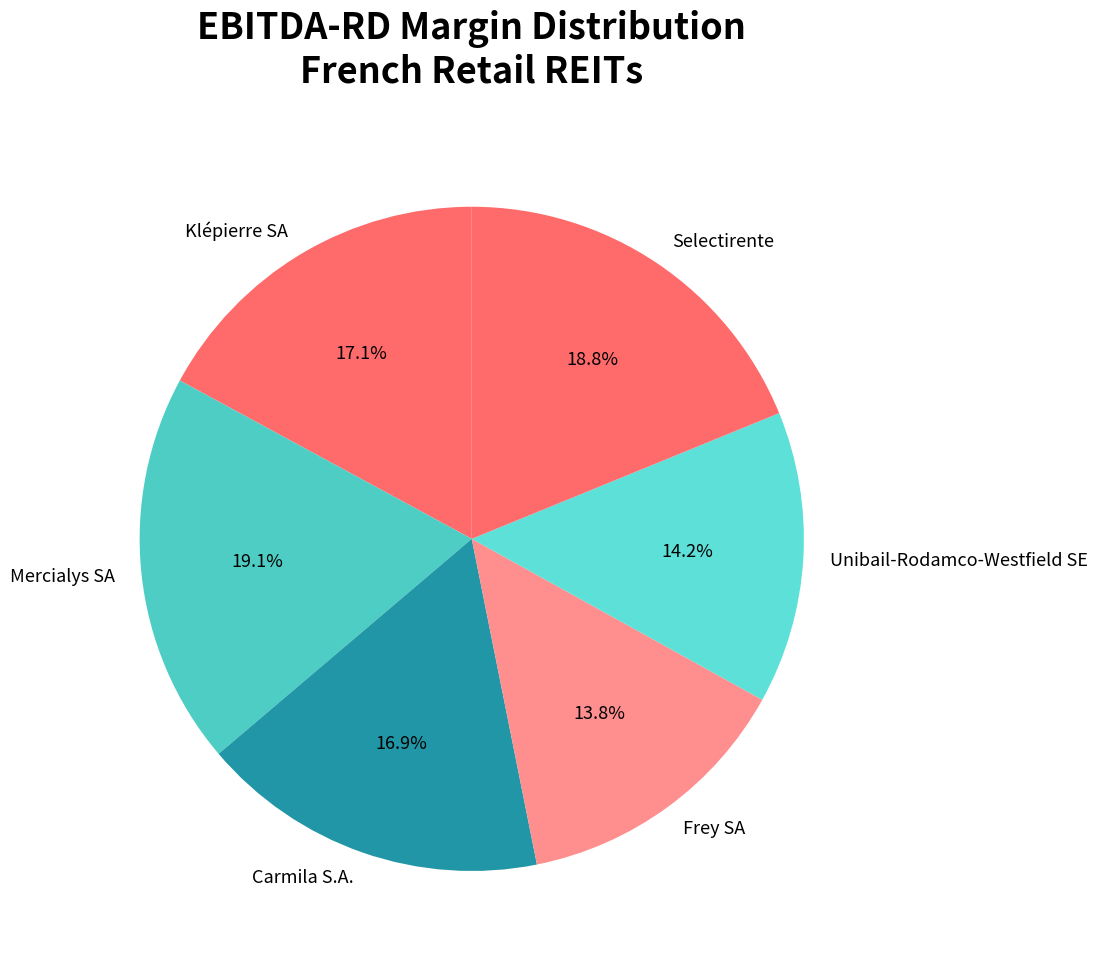

Does Selectirente account for over 50% of the chart?

No